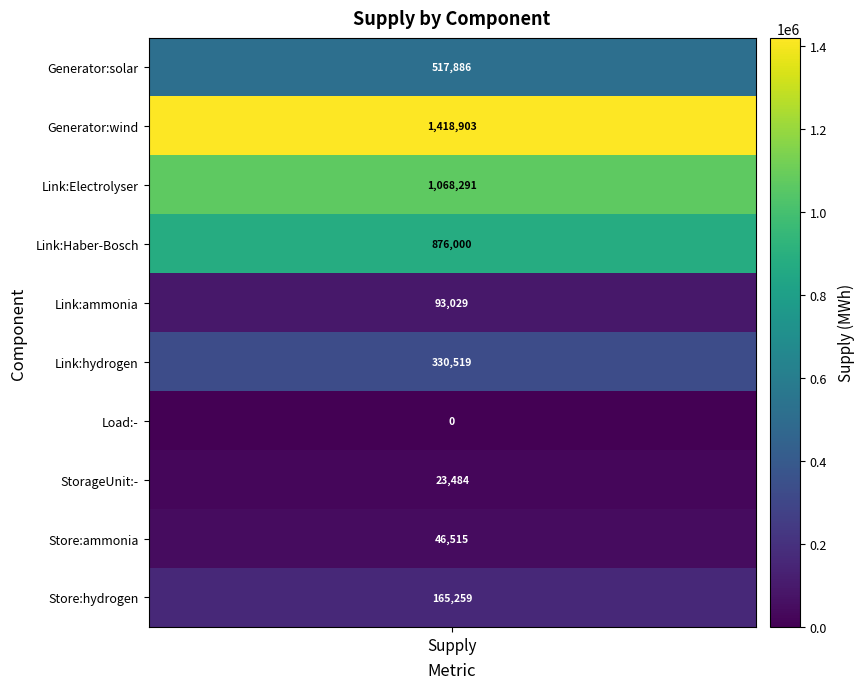

Which series has the widest spread of values?

wind